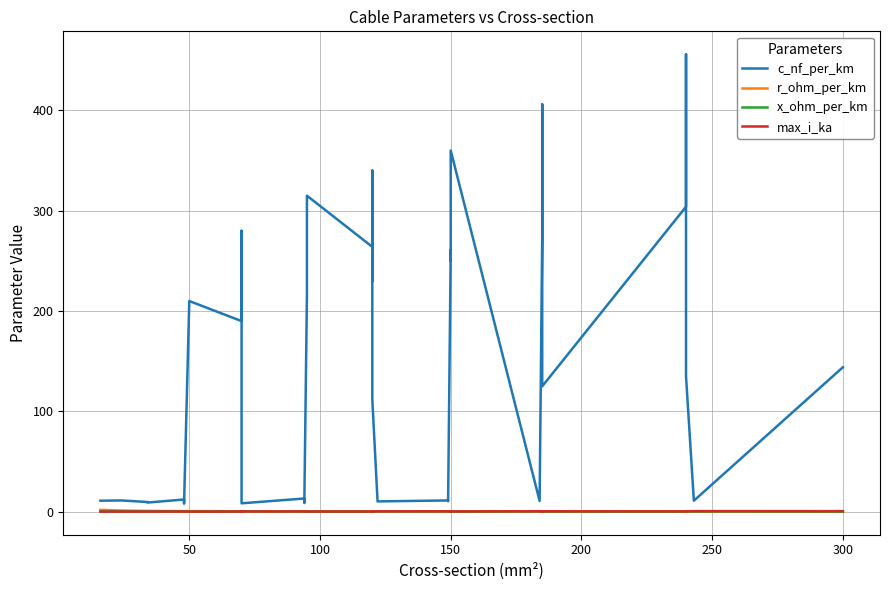

What is the difference between the maximum and minimum values in the x_ohm_per_km series?

0.4